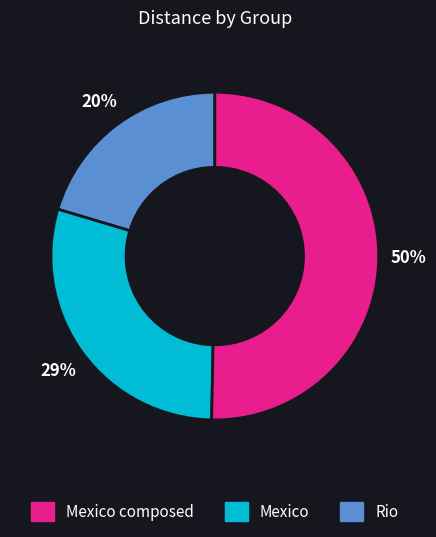

To the nearest percent, what is the average slice percentage?

33%